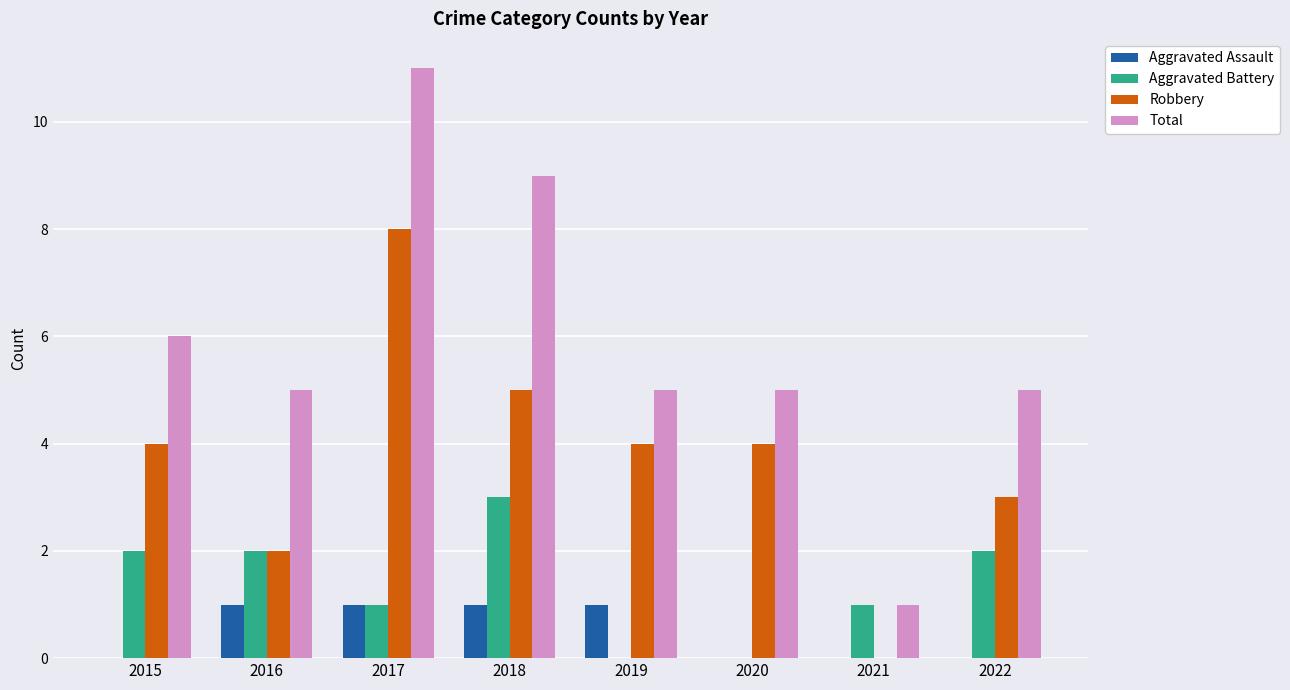

Is it true that Total equals 8 at 2019?

False